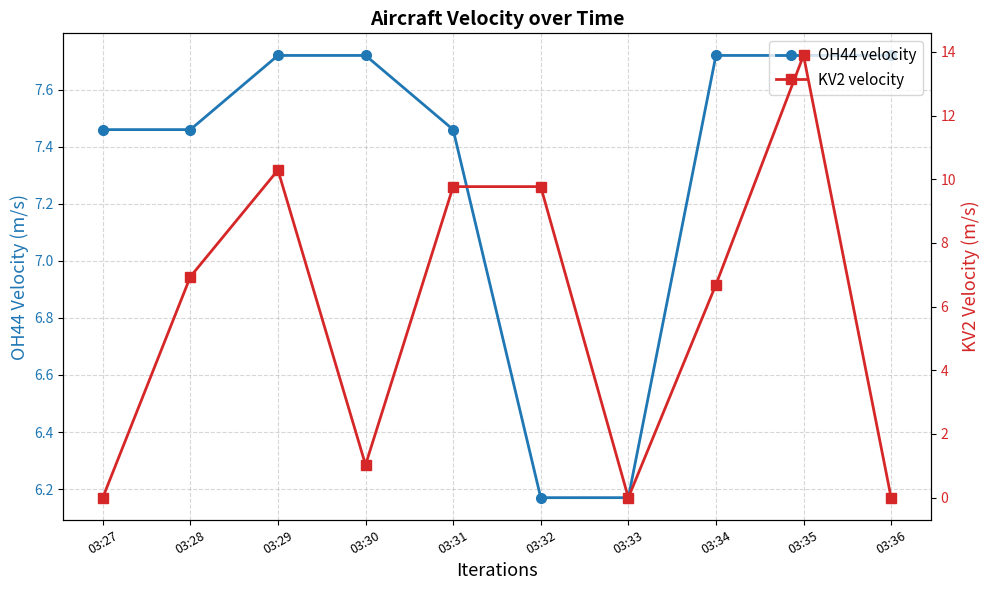

What is the sum of the KV2 velocity values at 03:35 and 03:29?

24.2